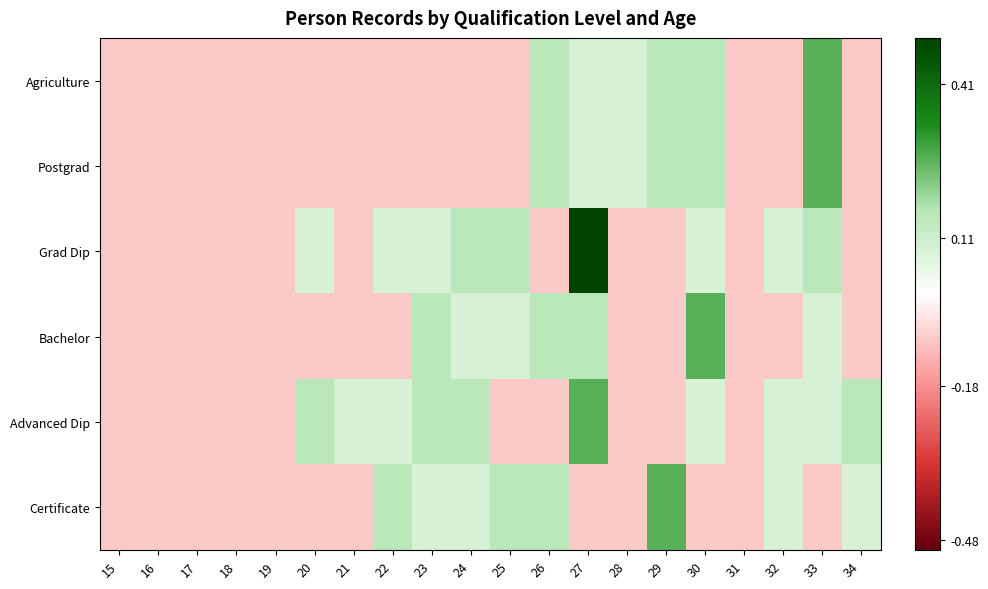

Reading left to right, what are all the values shown in this chart?

Agriculture: 15=-0.1	16=-0.1	17=-0.1	18=-0.1	19=-0.1	20=-0.1	21=-0.1	22=-0.1	23=-0.1	24=-0.1	25=-0.1	26=0.1	27=0.1	28=0.1	29=0.1	30=0.1	31=-0.1	32=-0.1	33=0.3	34=-0.1
Postgrad: 15=-0.1	16=-0.1	17=-0.1	18=-0.1	19=-0.1	20=-0.1	21=-0.1	22=-0.1	23=-0.1	24=-0.1	25=-0.1	26=0.1	27=0.1	28=0.1	29=0.1	30=0.1	31=-0.1	32=-0.1	33=0.3	34=-0.1
Grad Dip: 15=-0.1	16=-0.1	17=-0.1	18=-0.1	19=-0.1	20=0.1	21=-0.1	22=0.1	23=0.1	24=0.1	25=0.1	26=-0.1	27=0.5	28=-0.1	29=-0.1	30=0.1	31=-0.1	32=0.1	33=0.1	34=-0.1
Bachelor: 15=-0.1	16=-0.1	17=-0.1	18=-0.1	19=-0.1	20=-0.1	21=-0.1	22=-0.1	23=0.1	24=0.1	25=0.1	26=0.1	27=0.1	28=-0.1	29=-0.1	30=0.3	31=-0.1	32=-0.1	33=0.1	34=-0.1
Advanced Dip: 15=-0.1	16=-0.1	17=-0.1	18=-0.1	19=-0.1	20=0.1	21=0.1	22=0.1	23=0.1	24=0.1	25=-0.1	26=-0.1	27=0.3	28=-0.1	29=-0.1	30=0.1	31=-0.1	32=0.1	33=0.1	34=0.1
Certificate: 15=-0.1	16=-0.1	17=-0.1	18=-0.1	19=-0.1	20=-0.1	21=-0.1	22=0.1	23=0.1	24=0.1	25=0.1	26=0.1	27=-0.1	28=-0.1	29=0.3	30=-0.1	31=-0.1	32=0.1	33=-0.1	34=0.1